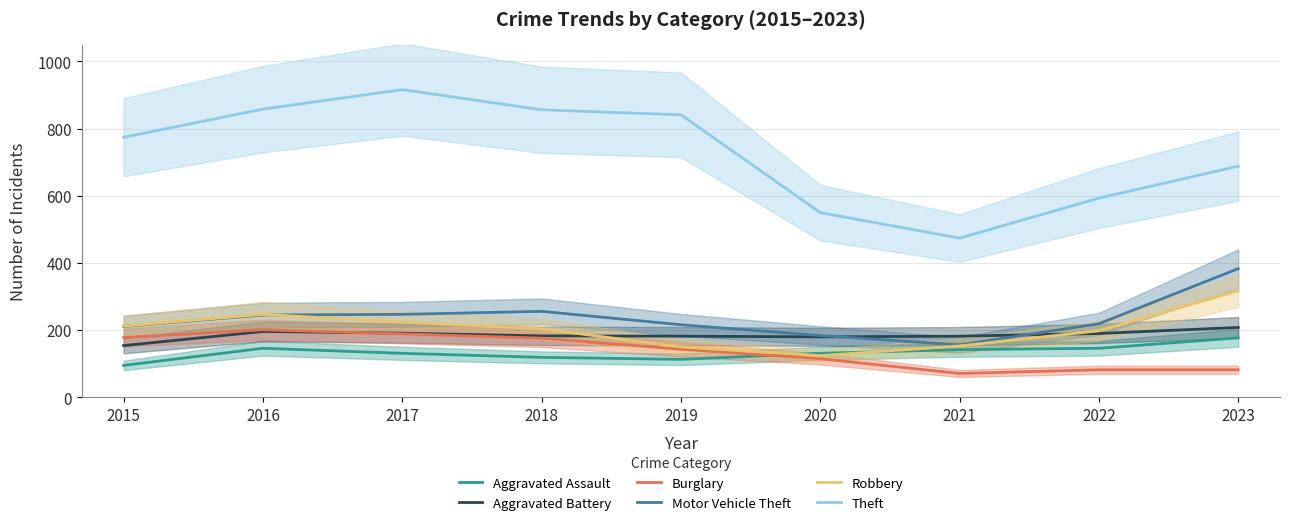

Which series has the largest total across all categories?

Theft